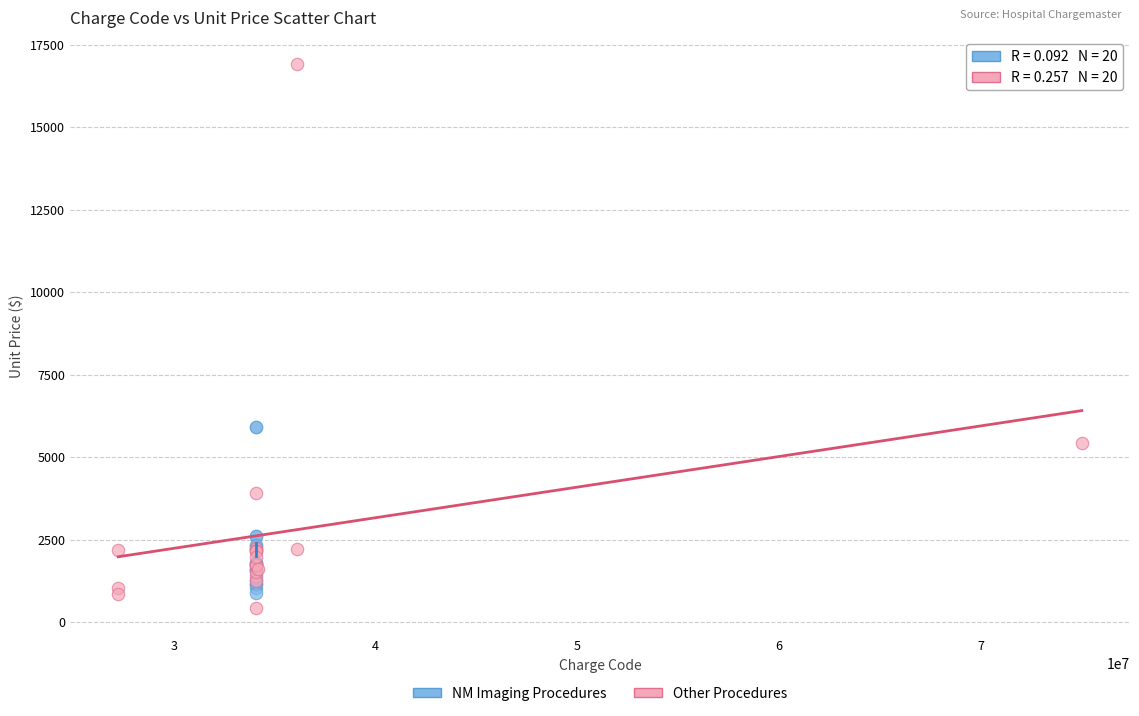

Which series reaches the maximum Y coordinate?

Other Procedures